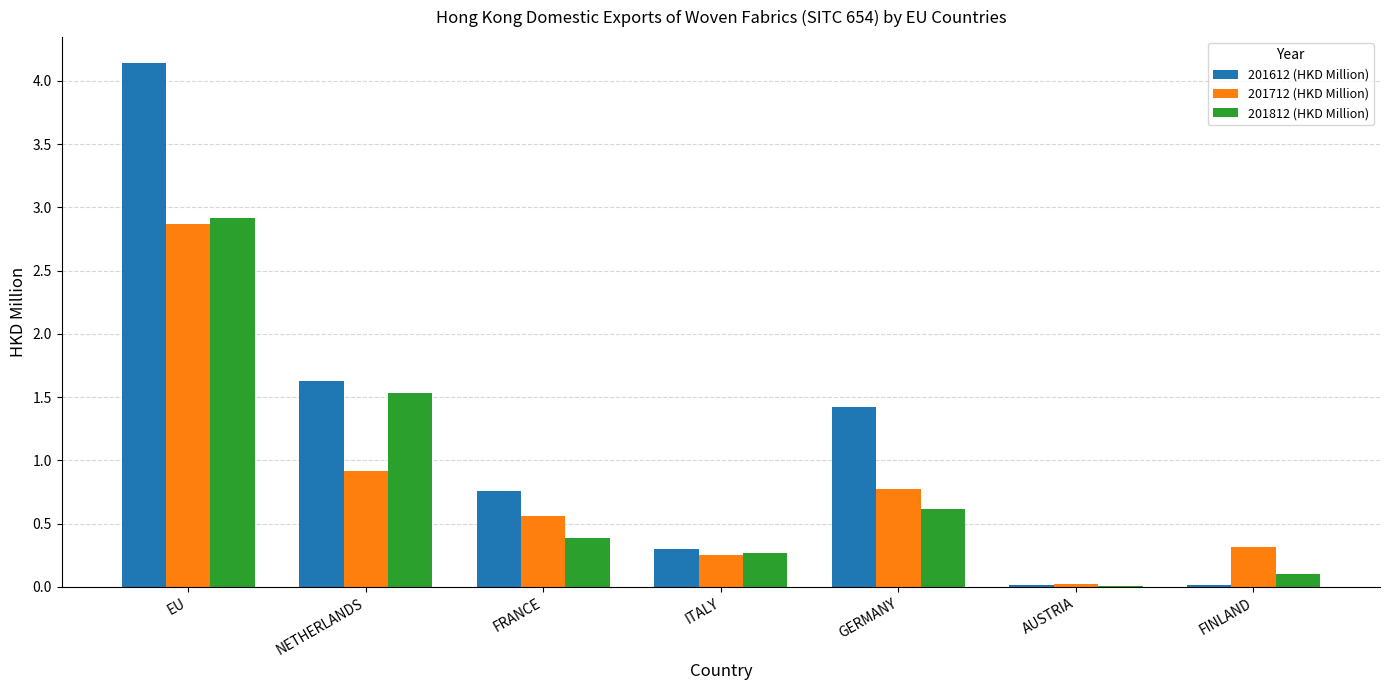

At which label is 201812 (HKD Million) closest to 1?

GERMANY